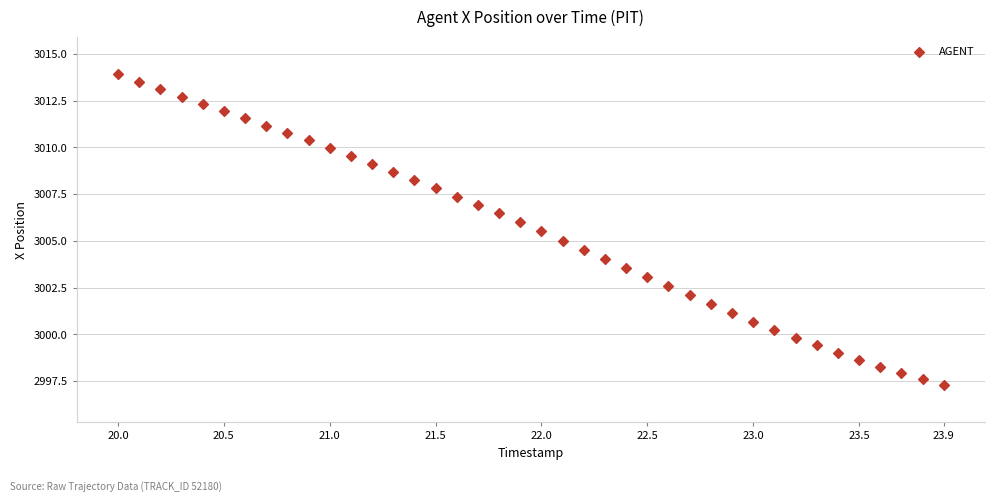

What is the range of X values (max minus min)?

3.9